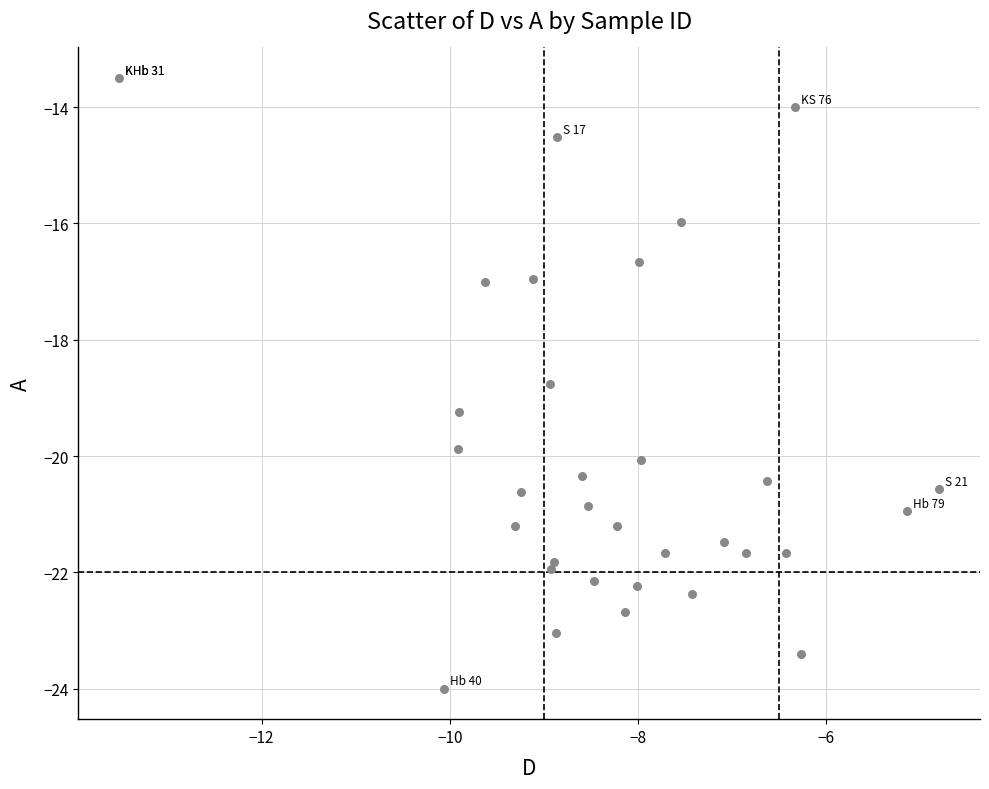

What Y value in the scatter plot is closest to -18?

-18.8